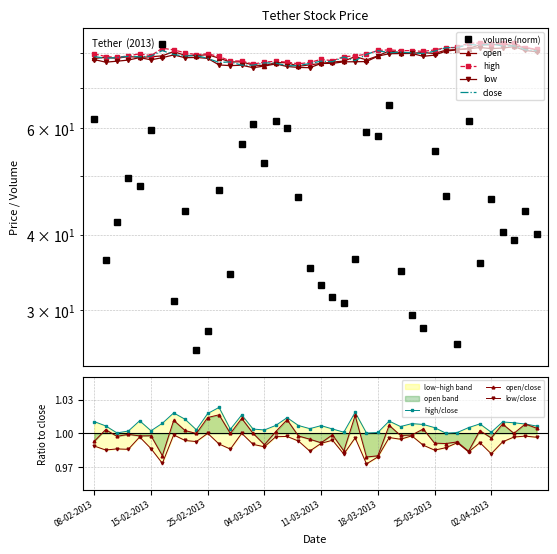

What is the difference between the maximum and second lowest values in the volume series?

56.5